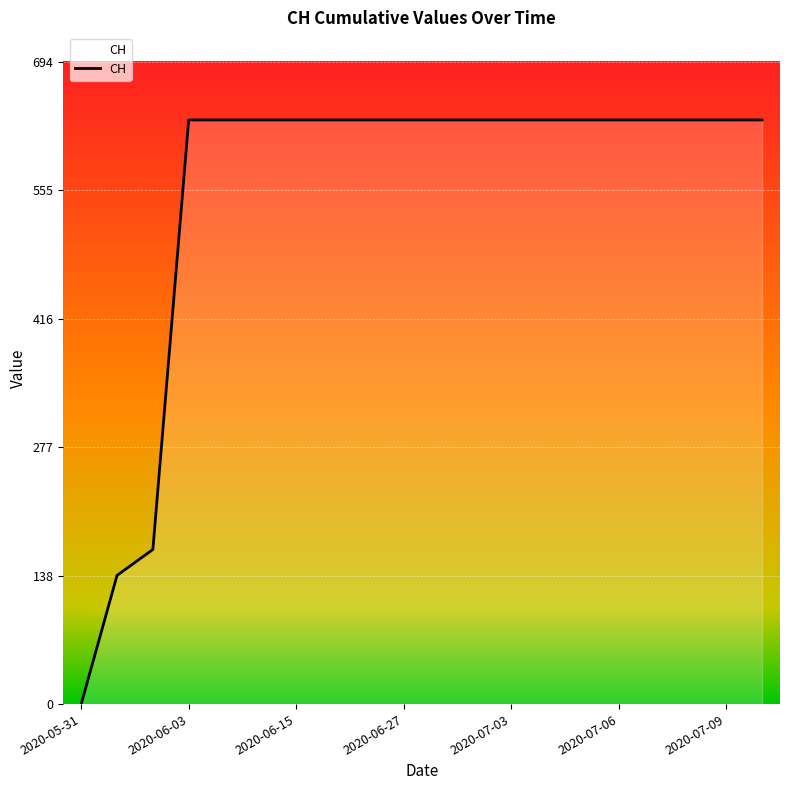

What is the difference between the maximum and minimum values?

631